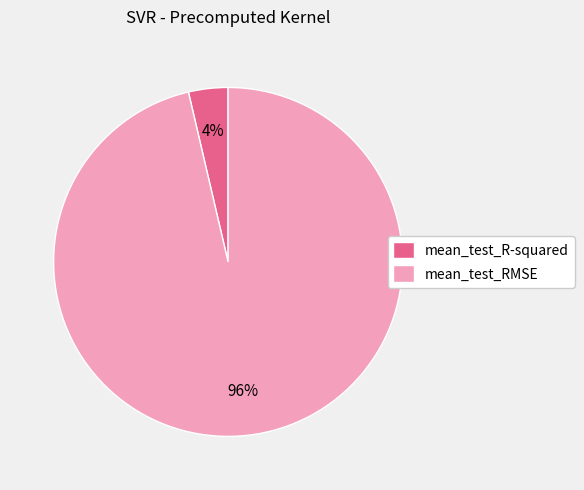

Count the number of slices in the pie.

2